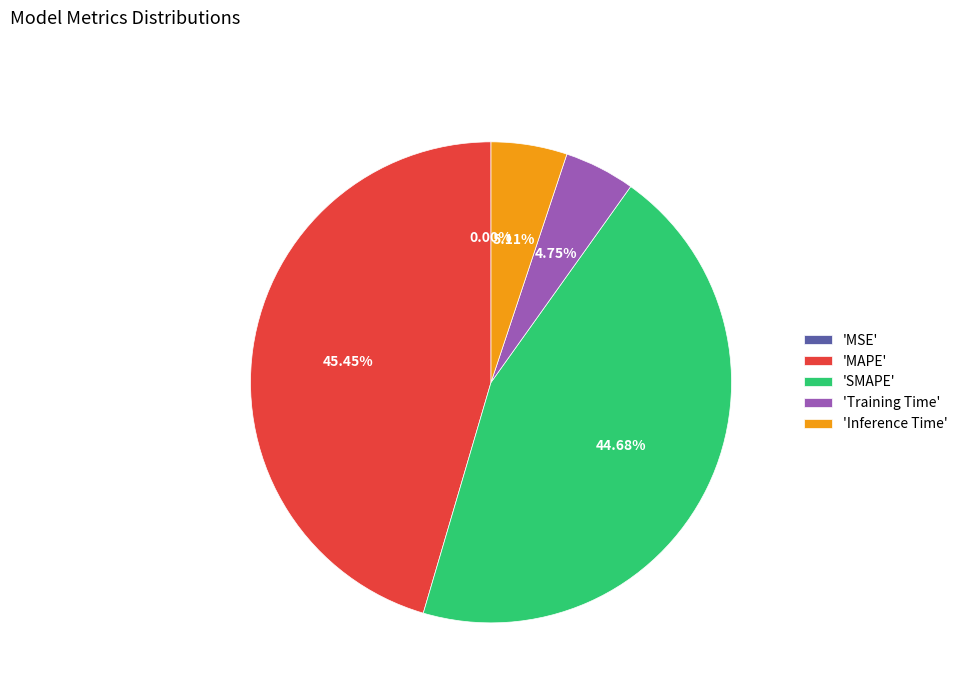

Is there a majority slice in this chart?

No